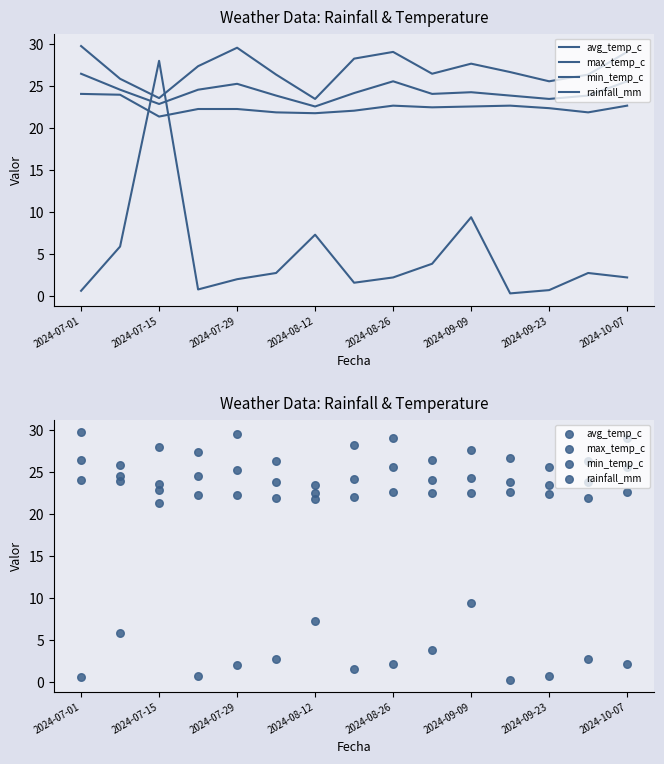

Which series has the largest Y range (max minus min)?

rainfall_mm